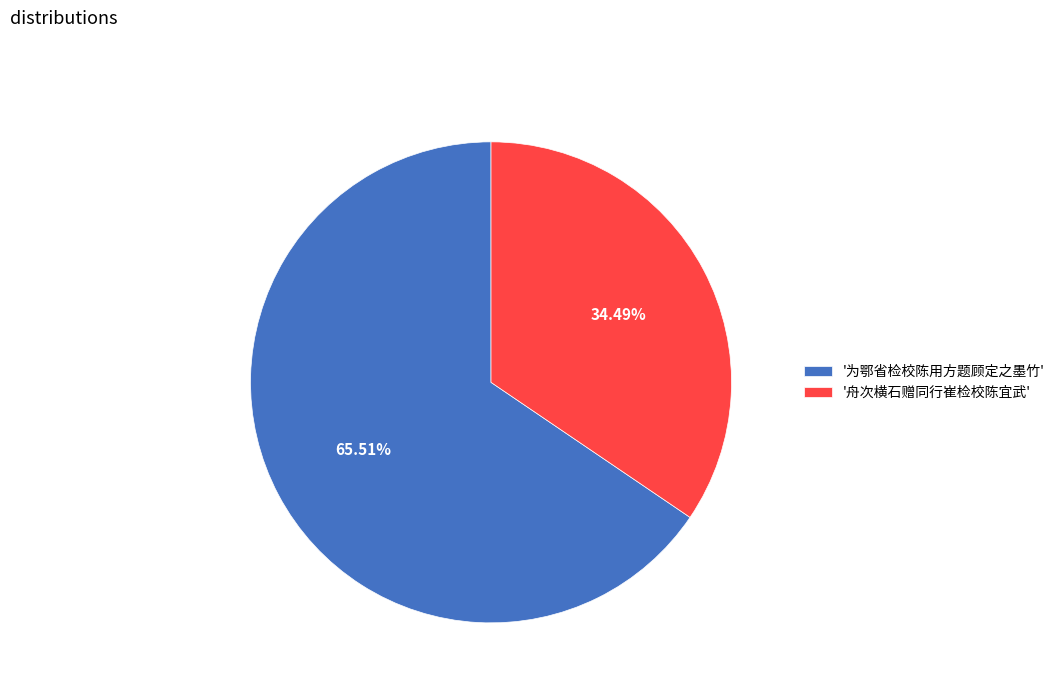

Approximately how many times larger is the value at '为鄂省检校陈用方题顾定之墨竹' compared to '舟次横石赠同行崔检校陈宜武'?

1.9